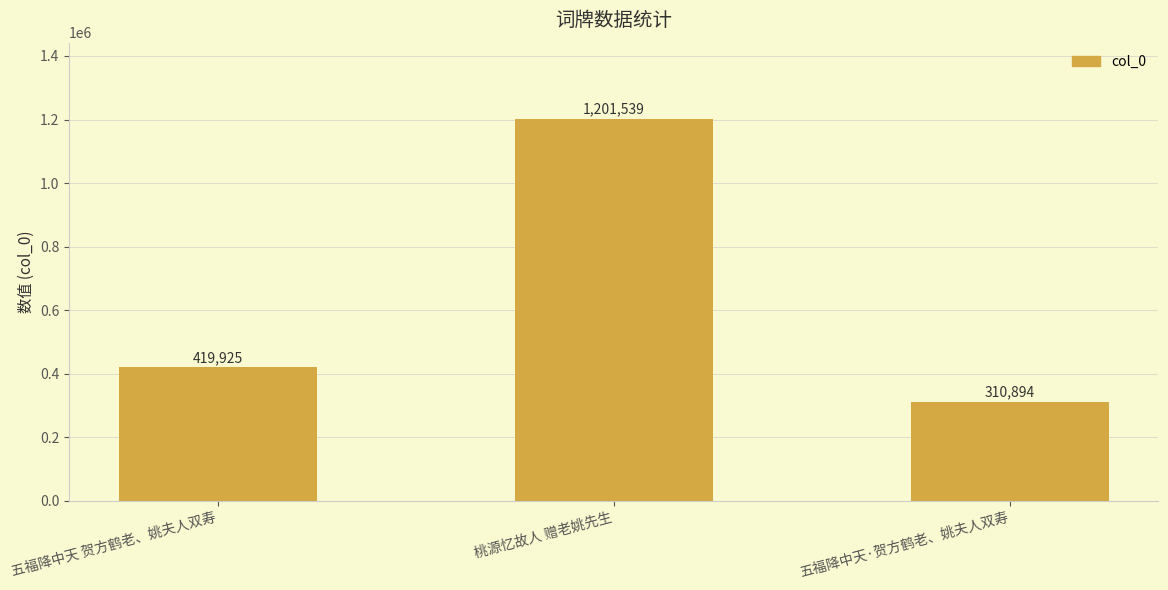

What is the value of the 1st bar from the left?

419925